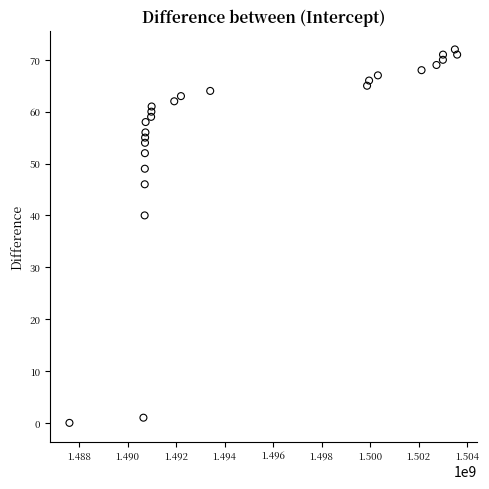

What is the range of X values (max minus min)?

15989415